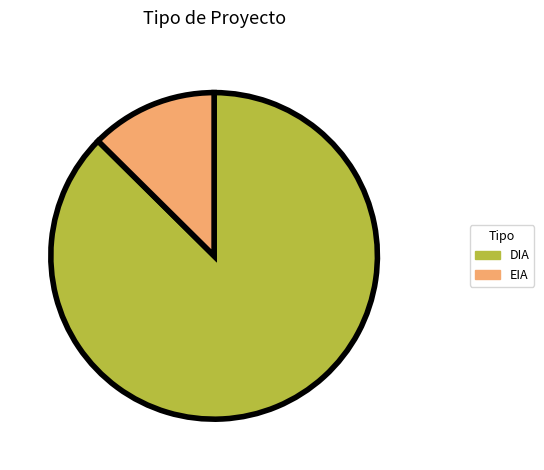

Count the number of slices in the pie.

2